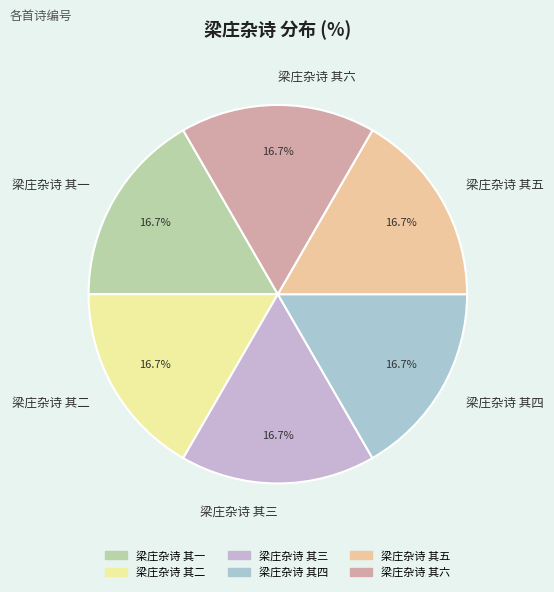

To the nearest percent, what portion does 梁庄杂诗 其四 represent?

17%